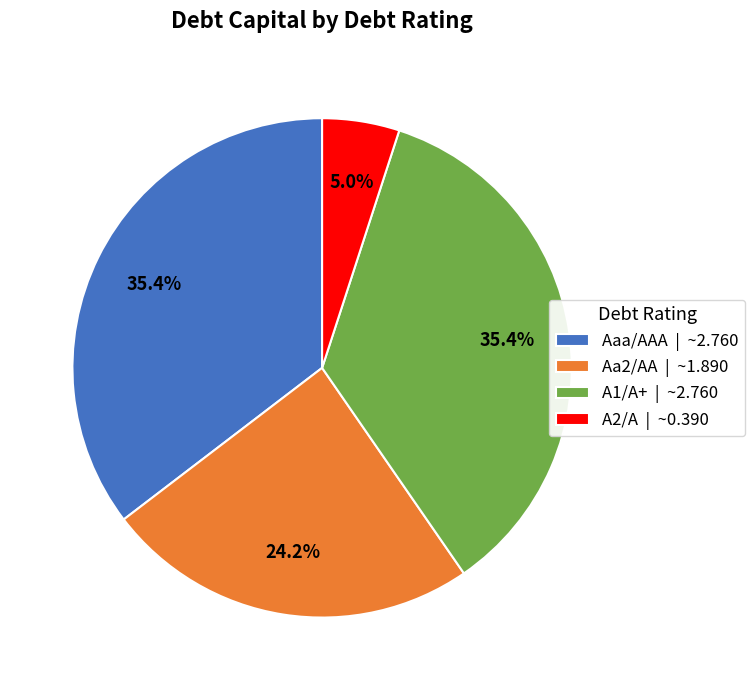

What is the total percentage of Aaa/AAA | ~2.760 and A1/A+ | ~2.760?

70.8%